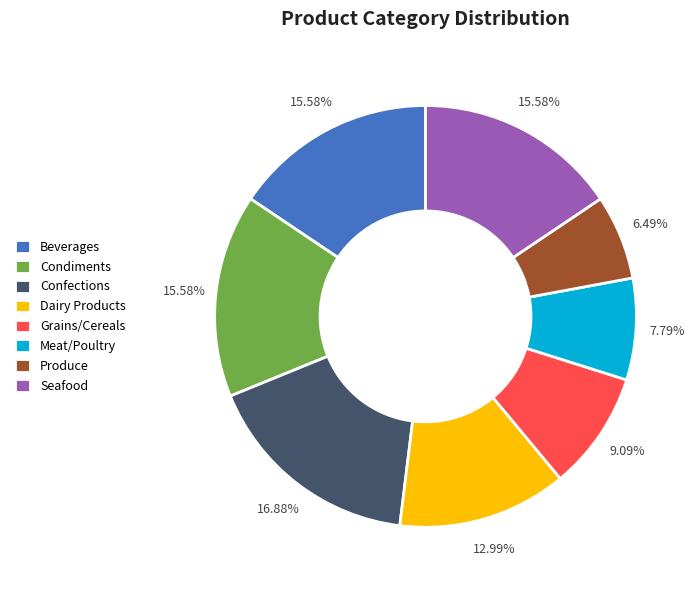

Combined, do Beverages and Seafood account for over 50%?

No